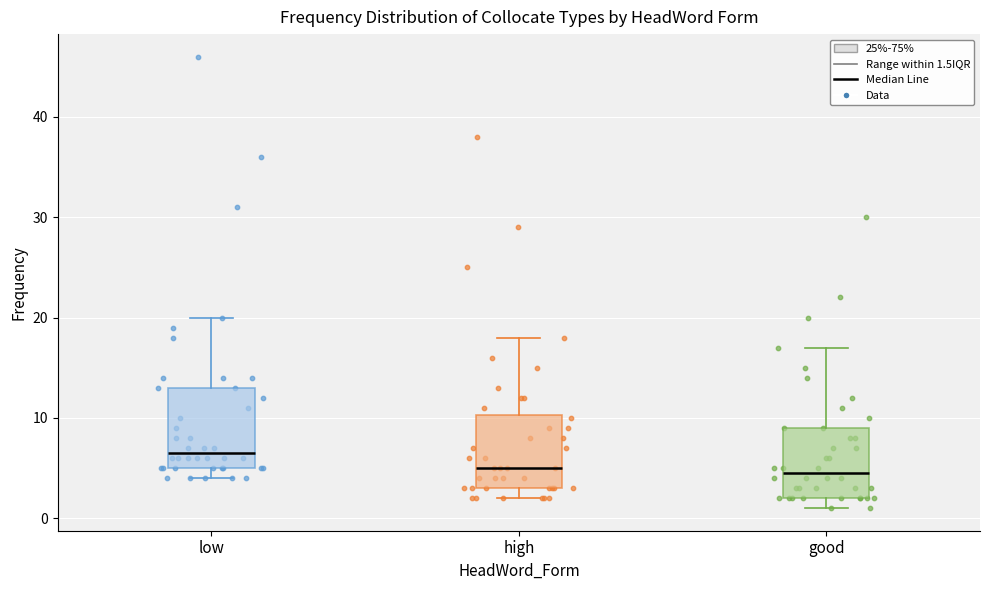

Where is the lower edge of the box for high on the y-axis? The values are not printed on the chart, so give them approximately, as read against the axis.

3